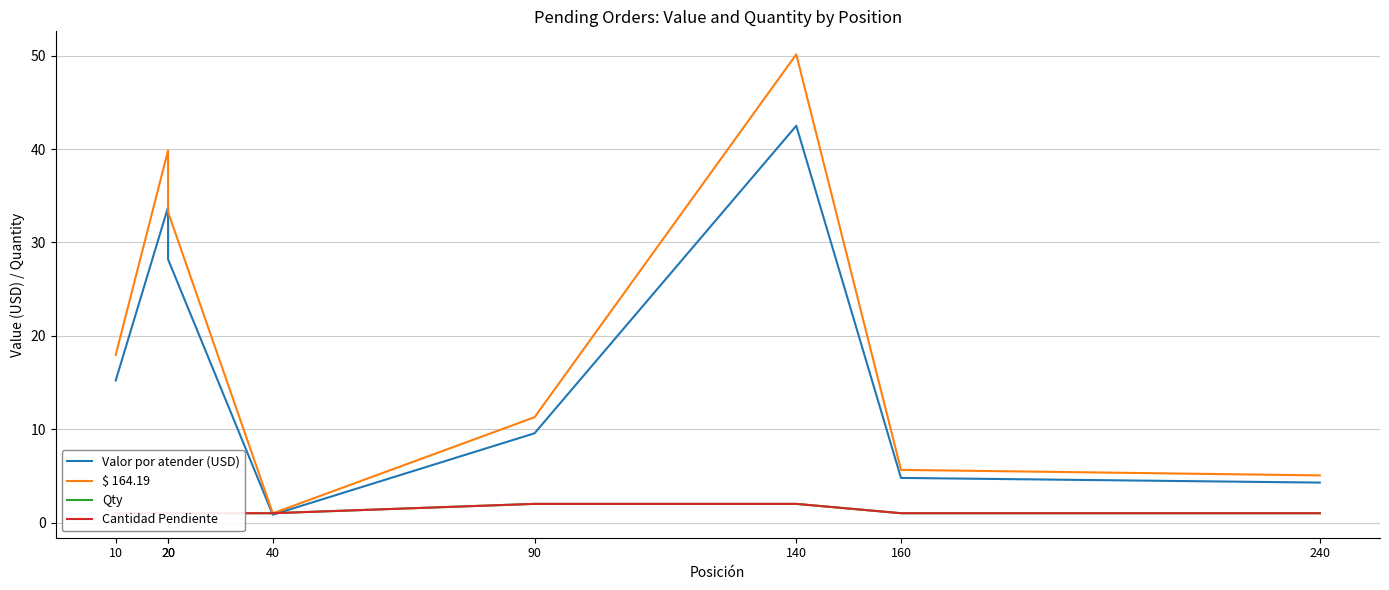

What is the minimum value for $ 164.19?

1.0